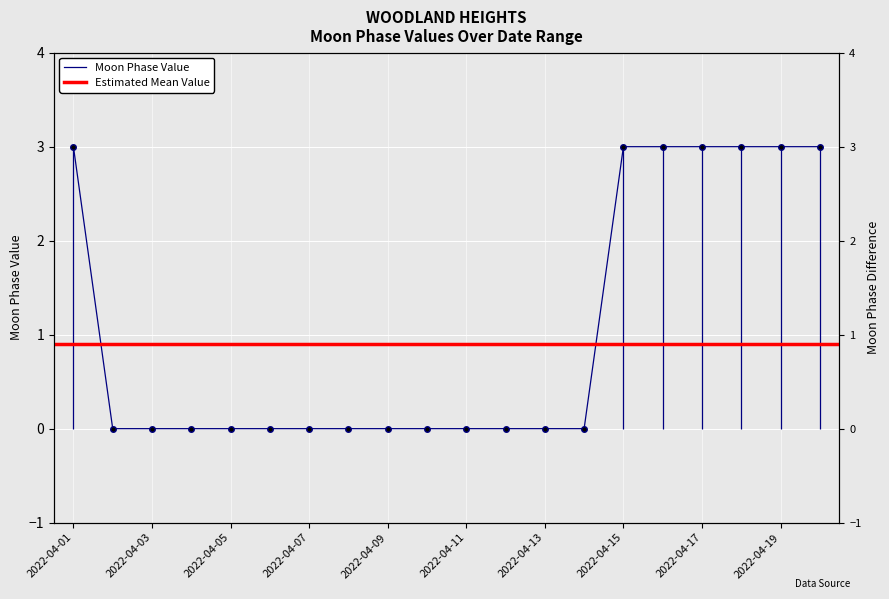

What is the difference between the second highest and second lowest values?

3